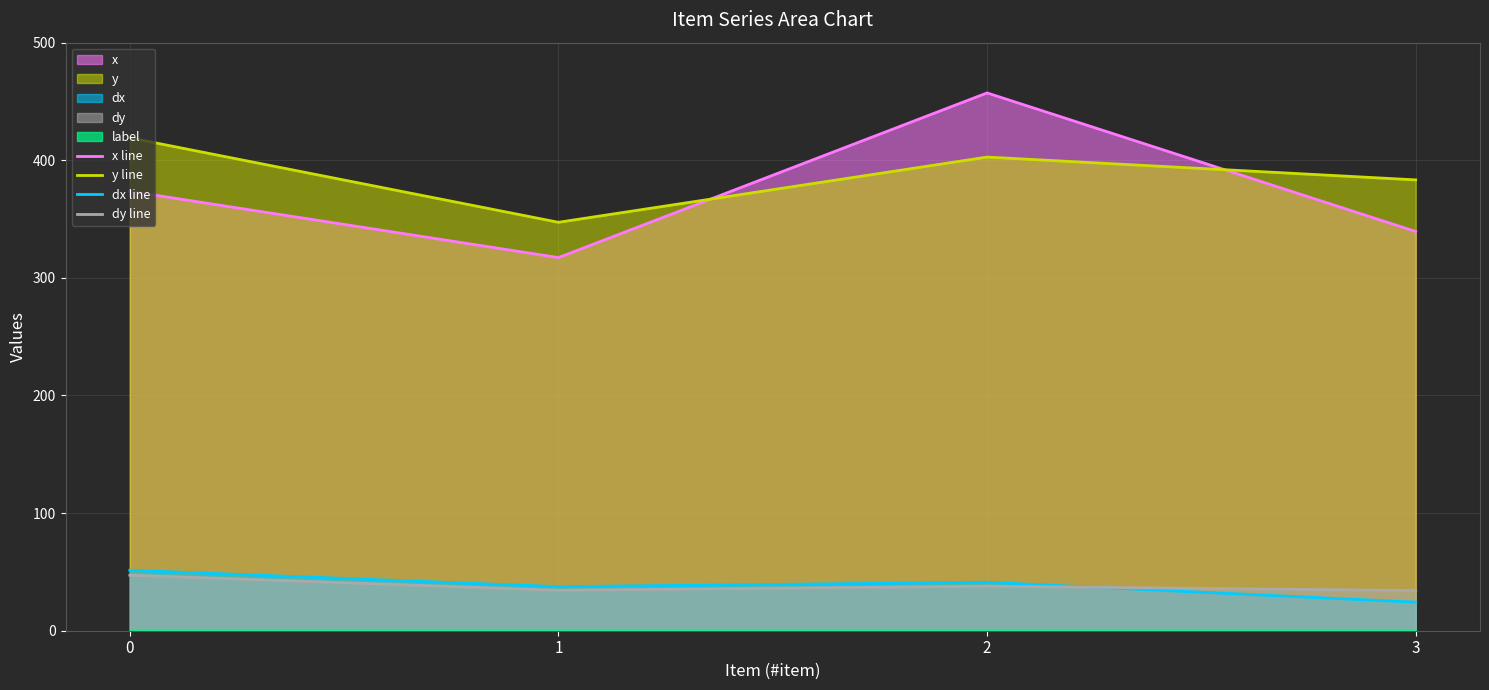

List the labels in order of y line value, largest first.

0, 2, 3, 1